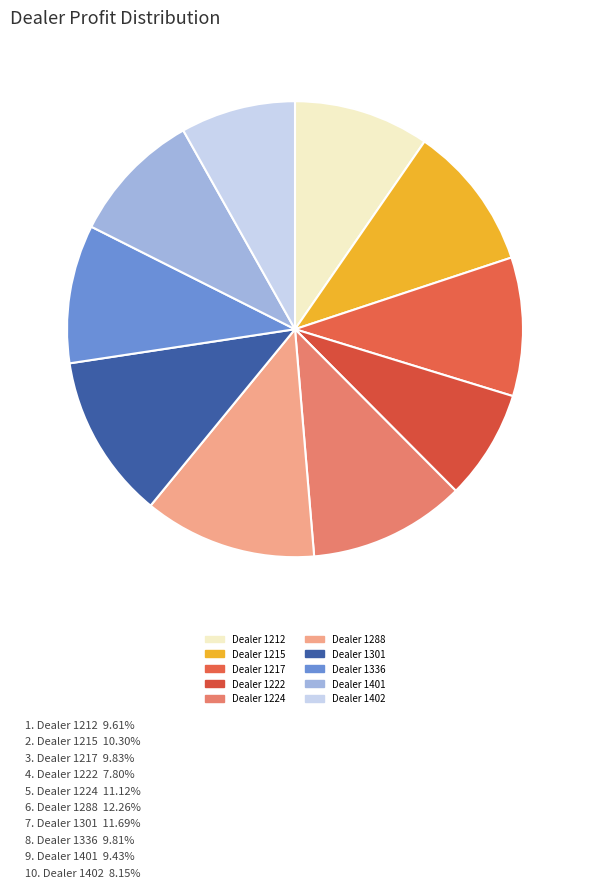

How many segments does this pie chart have?

10